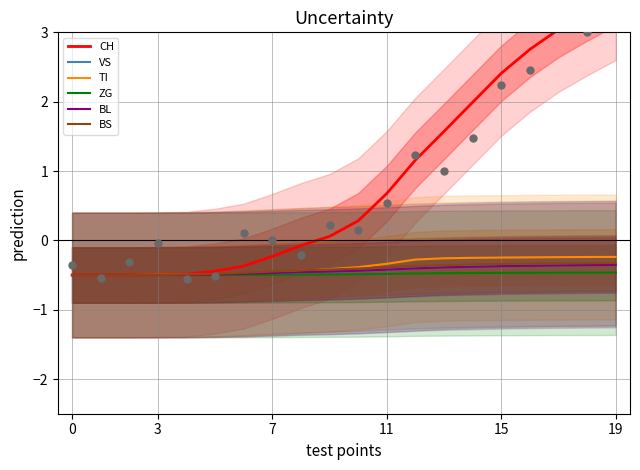

Which series contains the lowest Y value?

CH